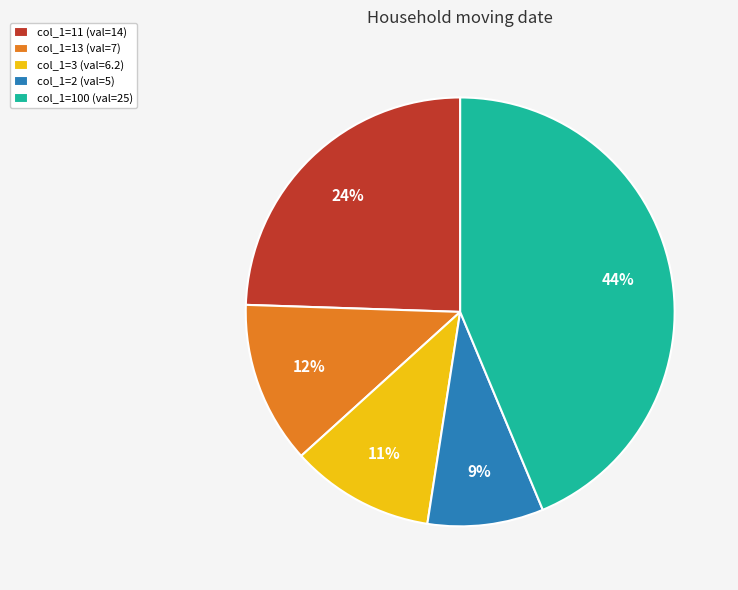

Rank the categories by value from lowest to highest.

col_1=2 (val=5), col_1=3 (val=6.2), col_1=13 (val=7), col_1=11 (val=14), col_1=100 (val=25)